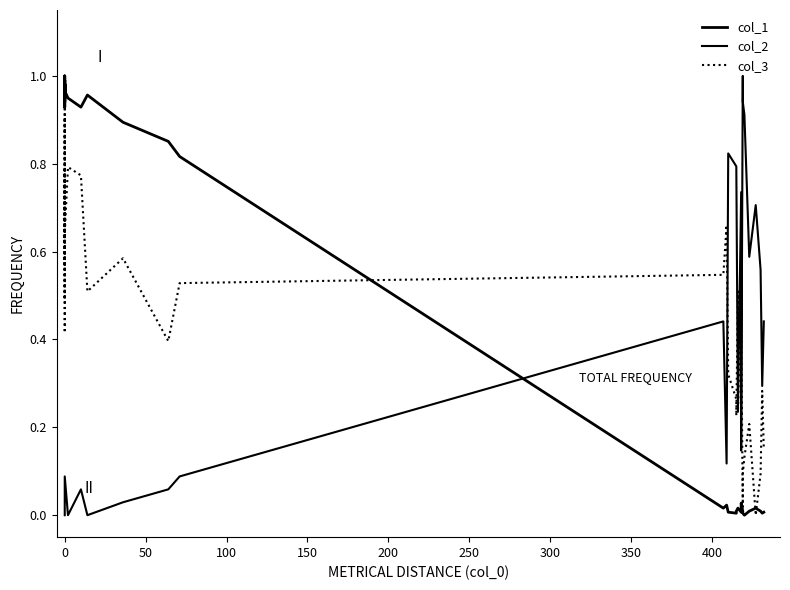

Reading left to right, transcribe all the data shown in this chart.

col_1: 1.0	1.0	0.9	1.0	1.0	1.0	1.0	0.9	1.0	1.0	1.0	1.0	1.0	1.0	1.0	1.0	1.0	1.0	0.9	0.9	1.0	0.9	0.9	0.8	0.0	0.0	0.0	0.0	0.0	0.0	0.0	0.0	0.0	0.0	0.0	0.0	0.0	0.0	0.0	0.0
col_2: 0.0	0.0	0.0	0.0	0.0	0.0	0.0	0.0	0.0	0.0	0.0	0.0	0.0	0.0	0.0	0.0	0.0	0.1	0.0	0.1	0.0	0.0	0.1	0.1	0.4	0.1	0.8	0.8	0.8	0.2	0.7	0.1	1.0	0.9	0.9	0.6	0.7	0.6	0.3	0.4
col_3: 0.8	0.6	0.9	0.7	0.5	0.6	0.6	1.0	0.8	0.8	0.7	0.6	0.7	0.6	0.8	0.4	0.6	0.6	0.8	0.8	0.5	0.6	0.4	0.5	0.5	0.7	0.3	0.3	0.2	0.5	0.2	0.4	0.0	0.1	0.1	0.2	0.0	0.1	0.3	0.2